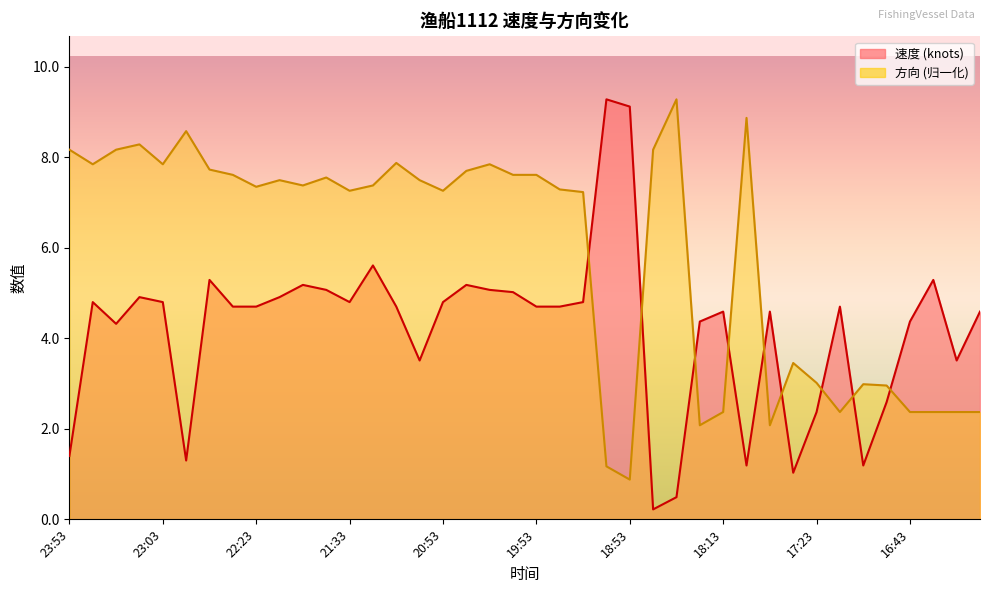

Which has a higher value, 22:13 or 20:23?

20:23